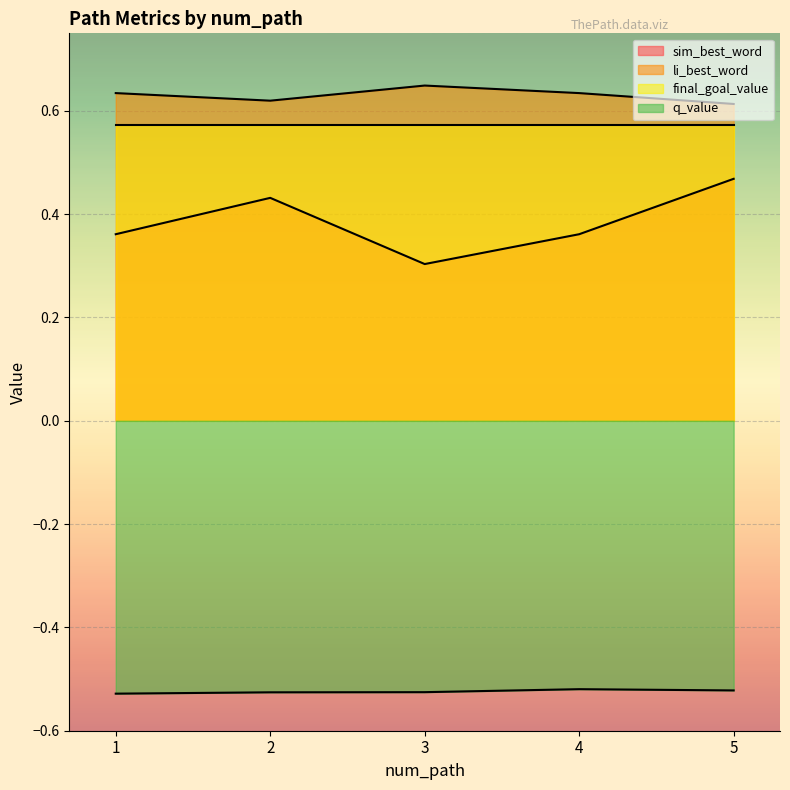

True or false: sim_best_word and li_best_word intersect in this chart.

False